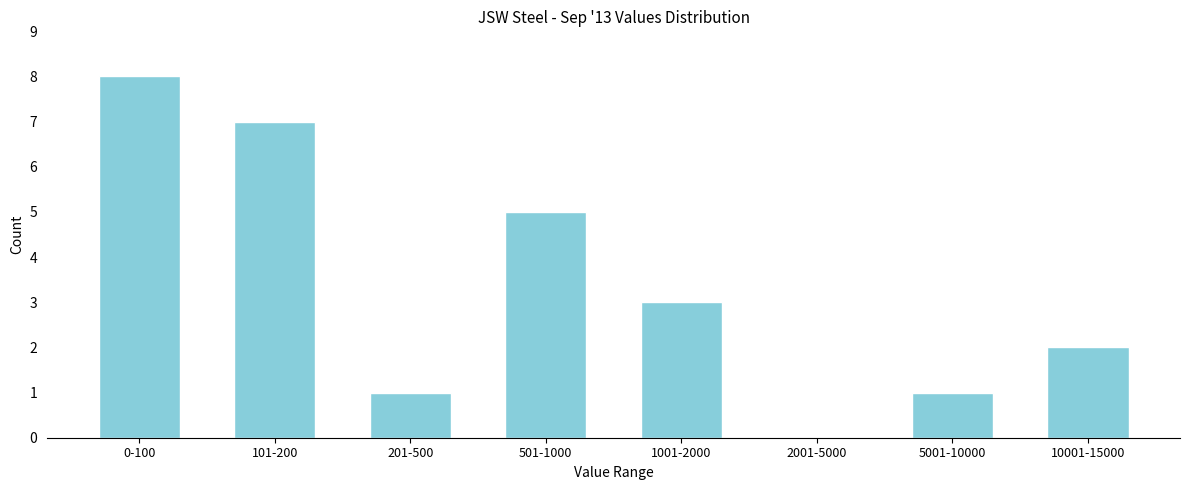

Reading right to left, transcribe all the data shown in this chart.

10001-15000=2	5001-10000=1	2001-5000=0	1001-2000=3	501-1000=5	201-500=1	101-200=7	0-100=8